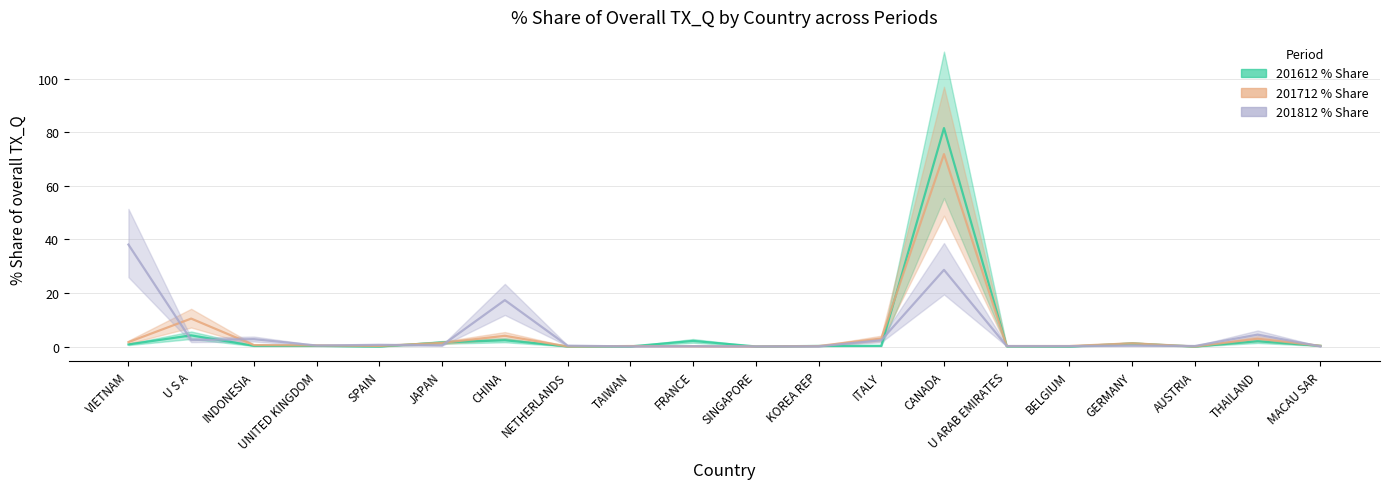

At which label is 201712_% Share closest to 35?

U S A